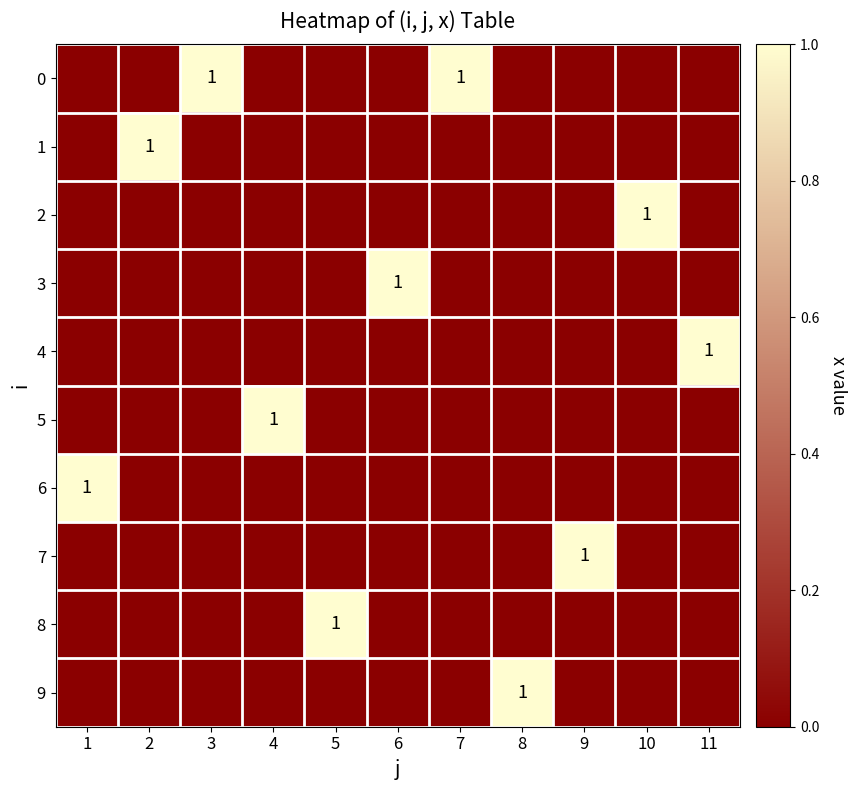

What is the sum of the 6 values at 1 and 11?

1